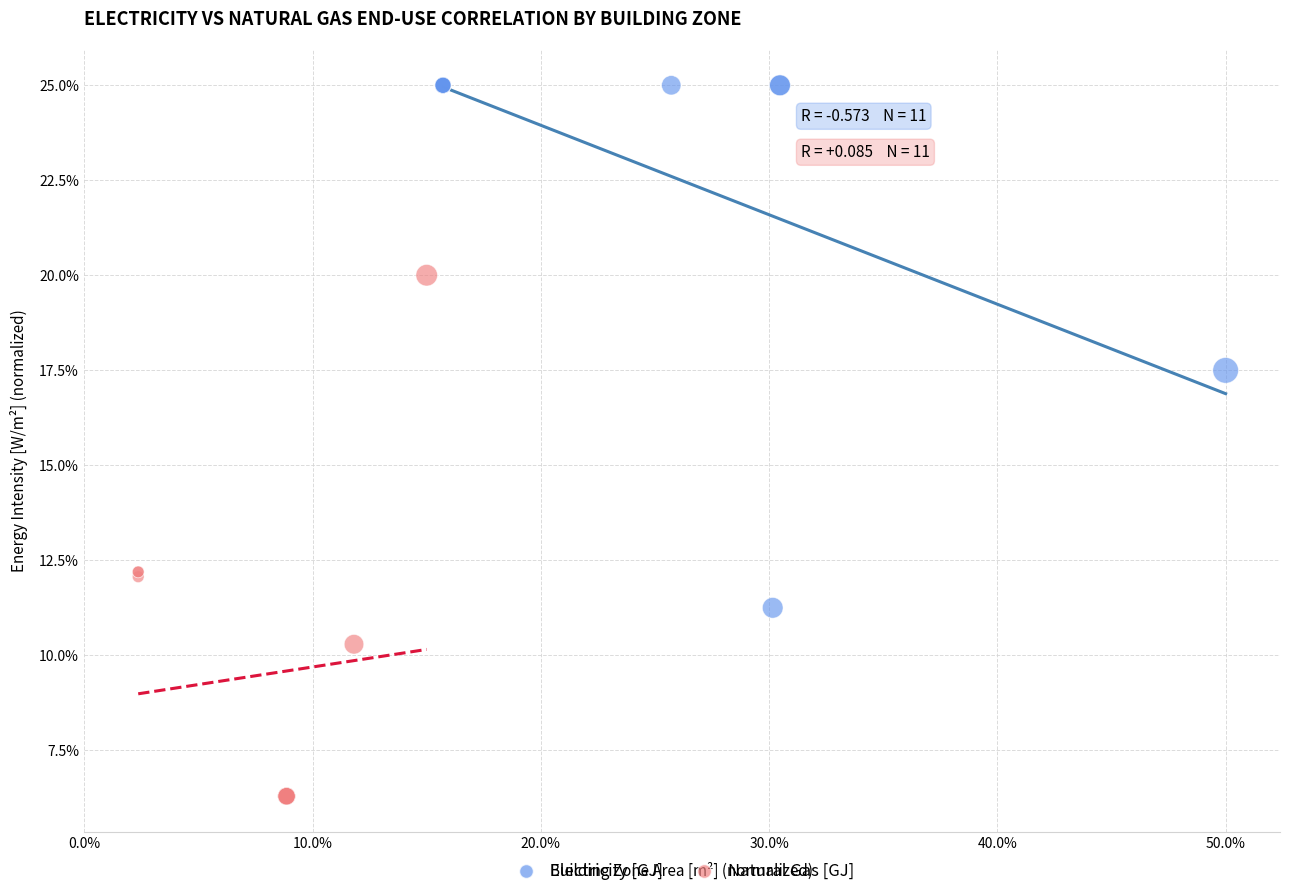

Which series contains the highest Y value?

Electricity [GJ]